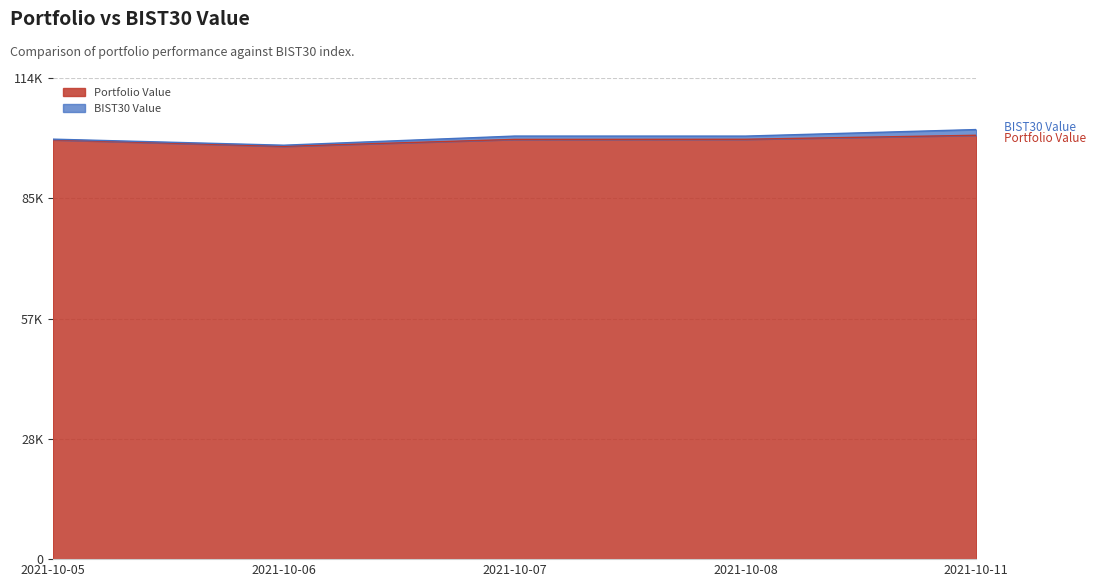

At which category does the chart reach its peak across all series?

2021-10-11